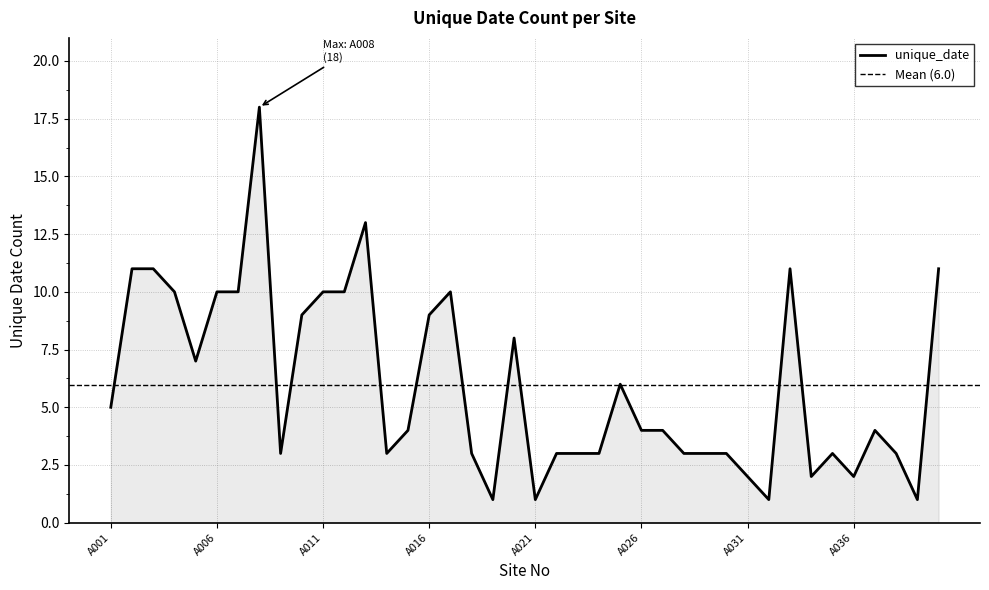

Which has a higher value, A039 or A024?

A024